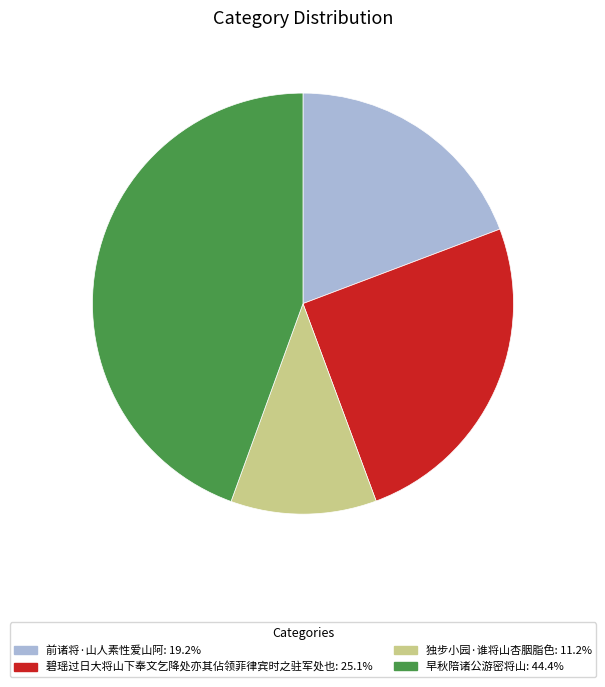

Combined, do 独步小园·谁将山杏胭脂色 and 碧瑶过日大将山下奉文乞降处亦其佔领菲律宾时之驻军处也 account for over 50%?

No